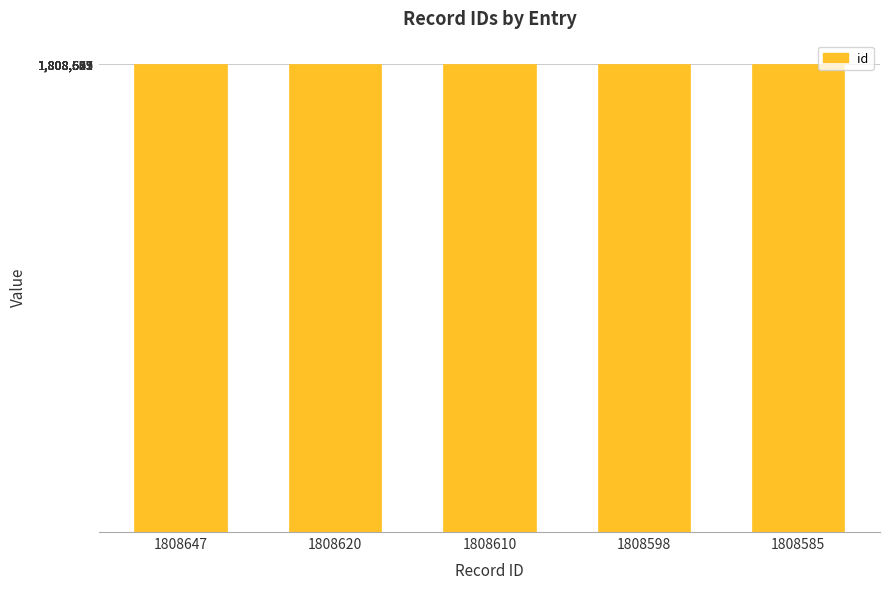

How many series are shown in this chart?

1